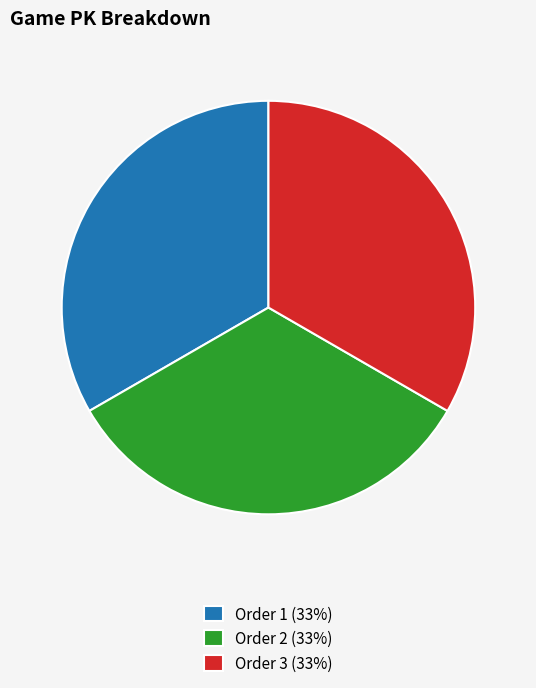

Do Order 2 (33%) and Order 1 (33%) together represent more than half of the pie?

Yes